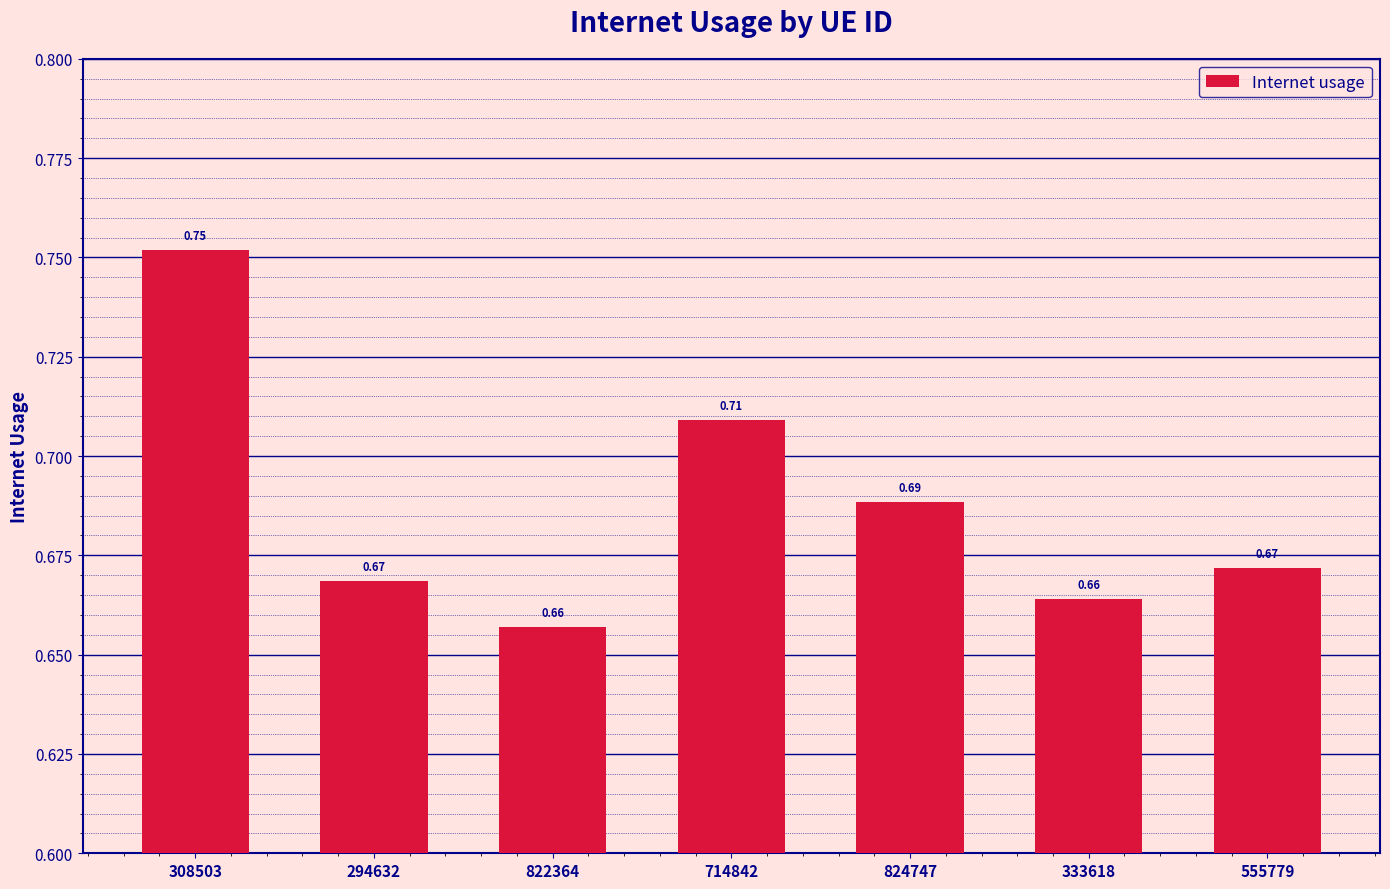

What is the sum of the values at 333618 and 714842?

1.4